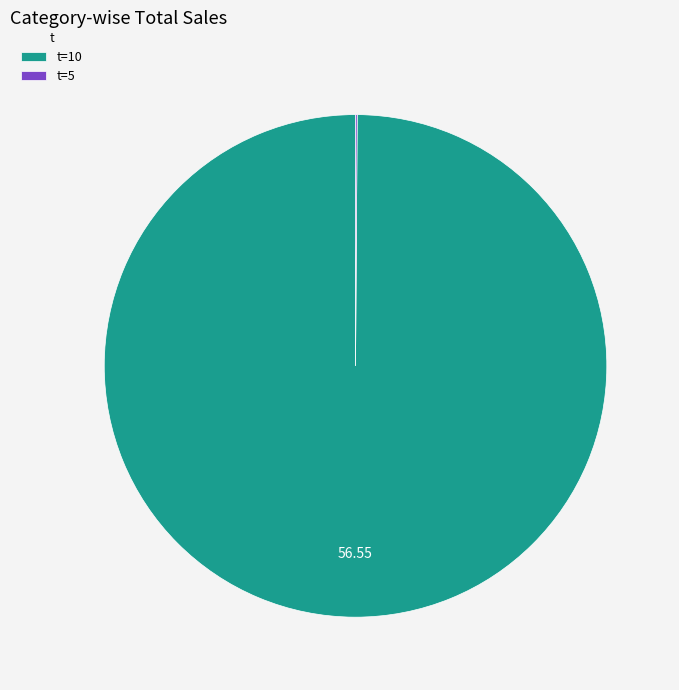

Which slice is the largest?

t=10